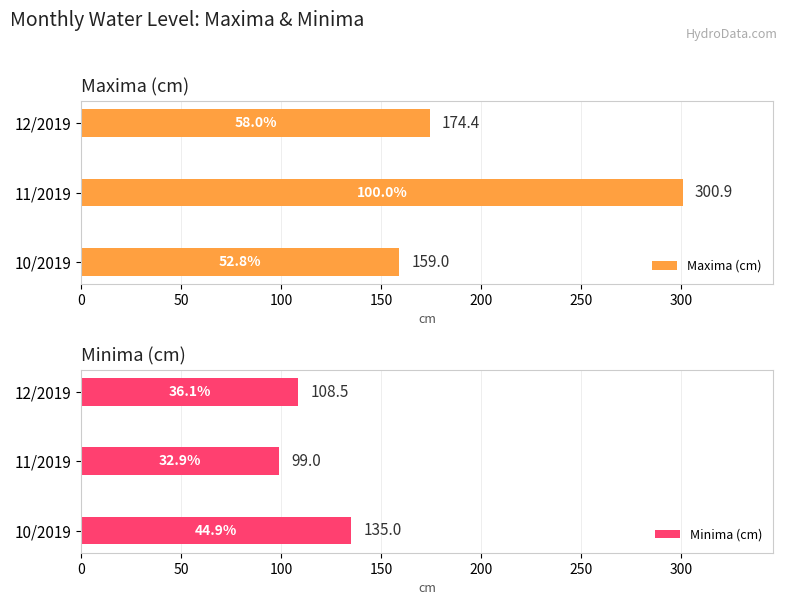

How many bars are there in total?

6